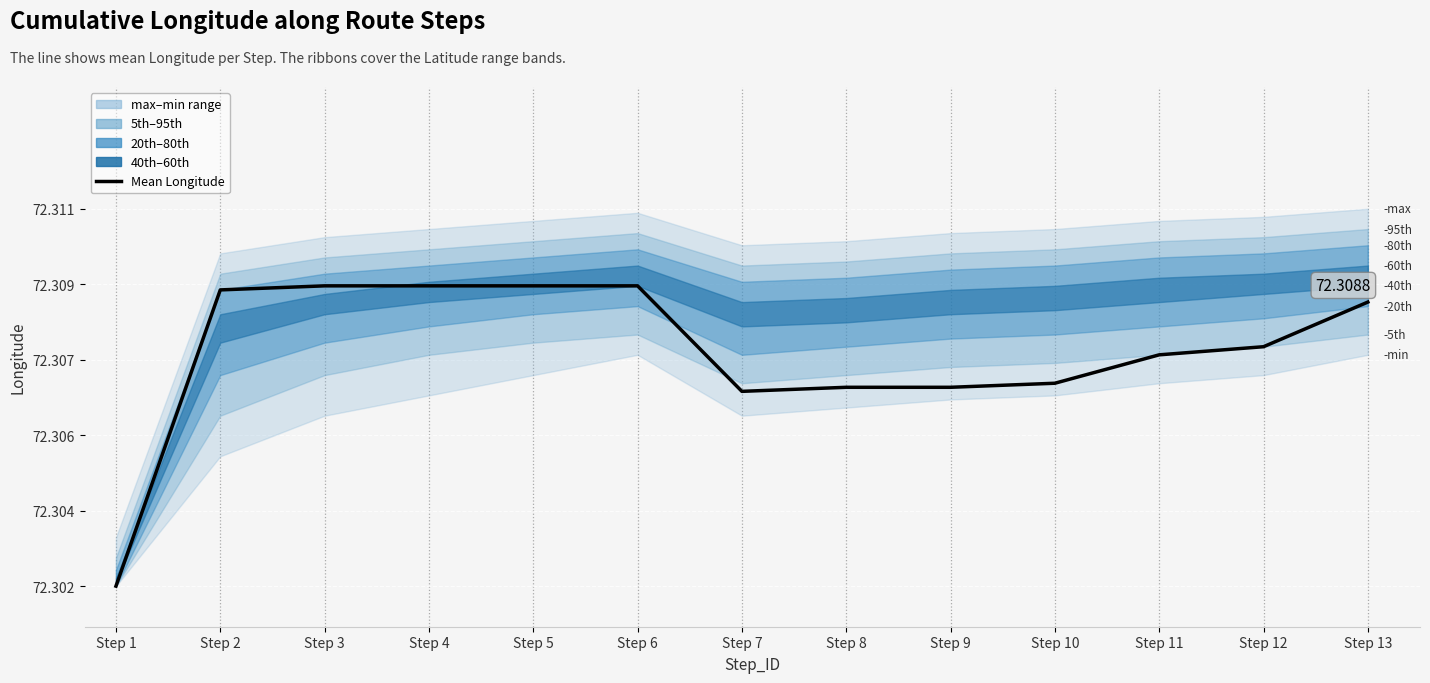

Does the chart display data point markers on the line(s)?

No